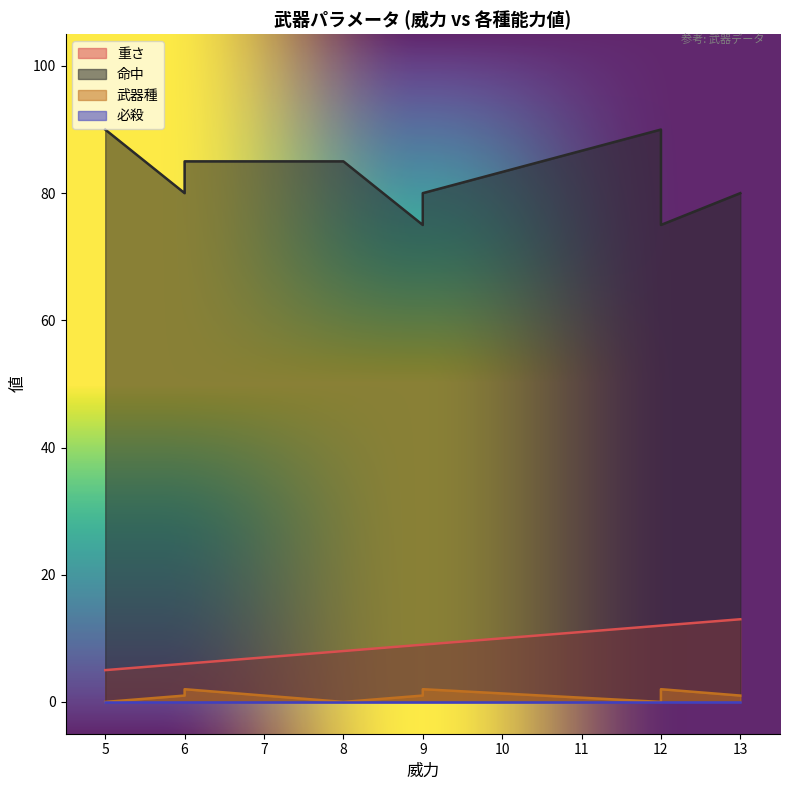

What is the average value of the 命中 series?

82